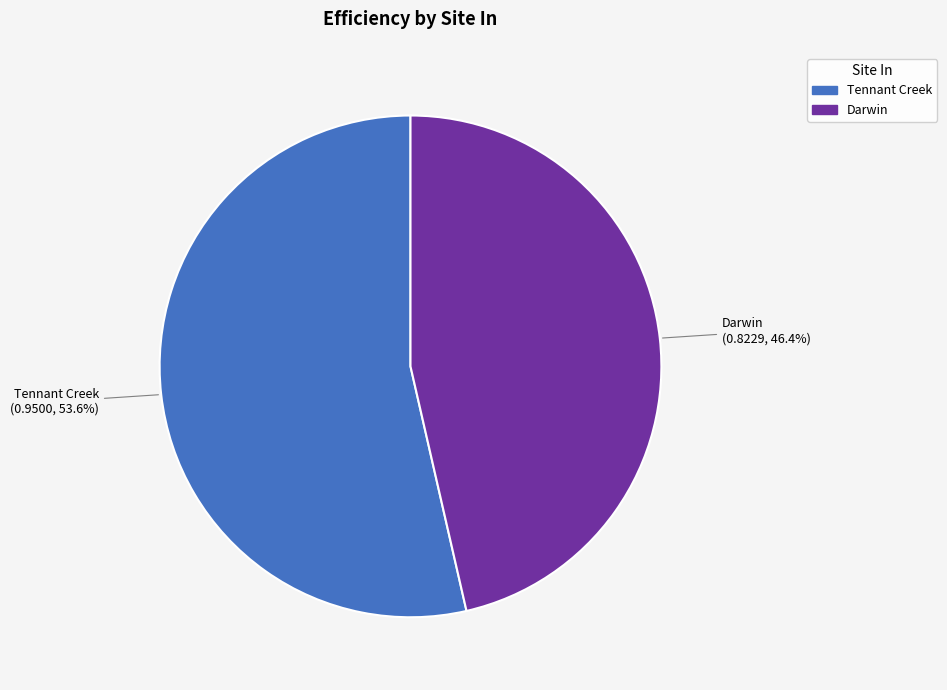

True or false: Darwin accounts for 46% of the total.

True